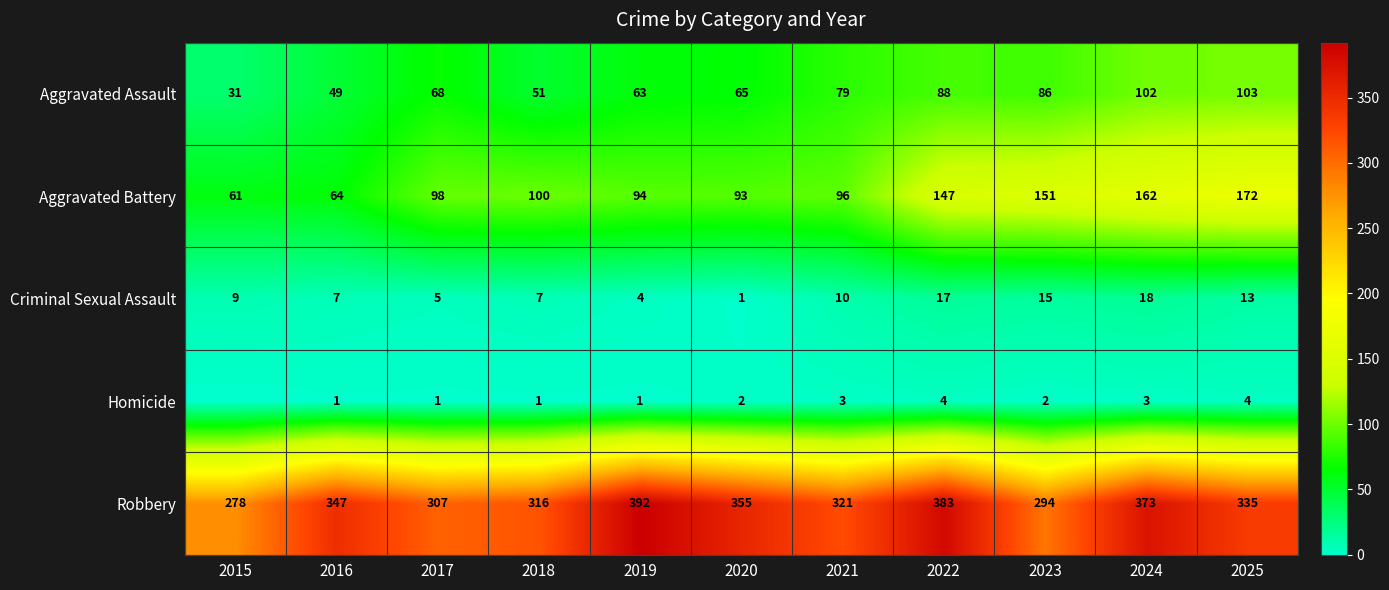

What is the difference between the second highest and minimum values in the Aggravated Assault series?

71